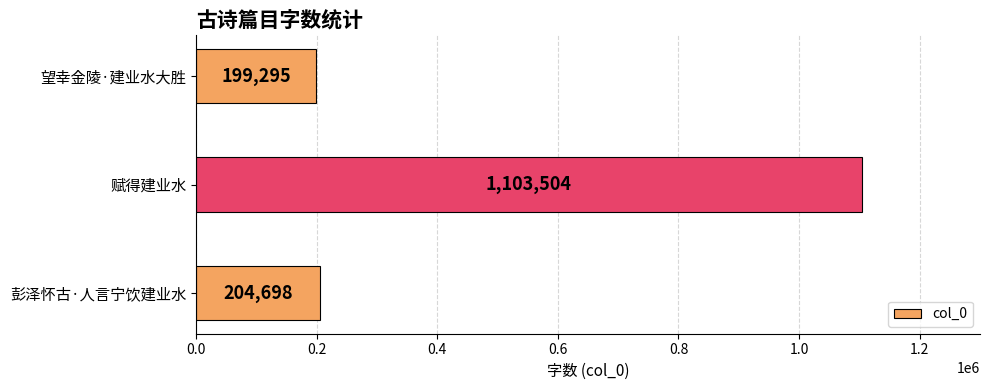

Reading bottom to top, what are all the values shown in this chart?

彭泽怀古·人言宁饮建业水=204698	赋得建业水=1103504	望幸金陵·建业水大胜=199295